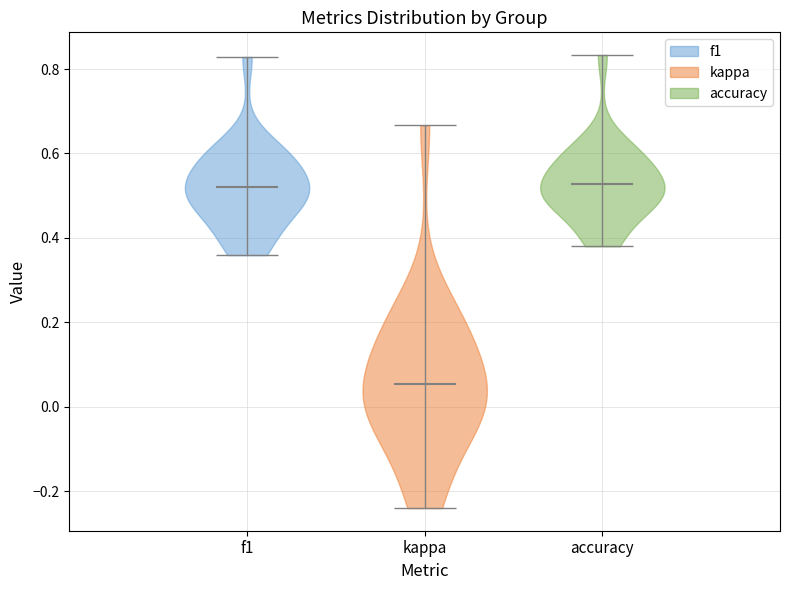

Reading left to right, read every violin against the y-axis: where its median line is, and the lowest and highest points it reaches. The values are not printed on the chart, so give them approximately, as read against the axis.

f1: median line 0.52, lowest point 0.36, highest point 0.82
kappa: median line 0.06, lowest point -0.24, highest point 0.66
accuracy: median line 0.52, lowest point 0.38, highest point 0.84